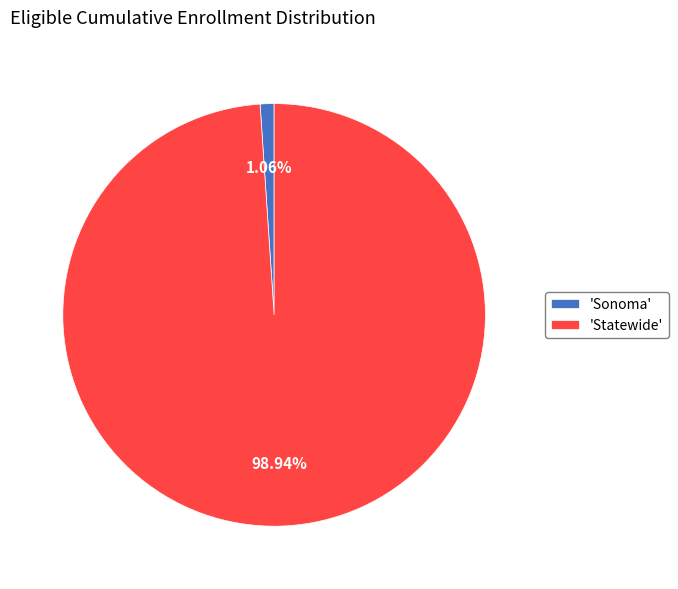

Is there a majority slice in this chart?

Yes